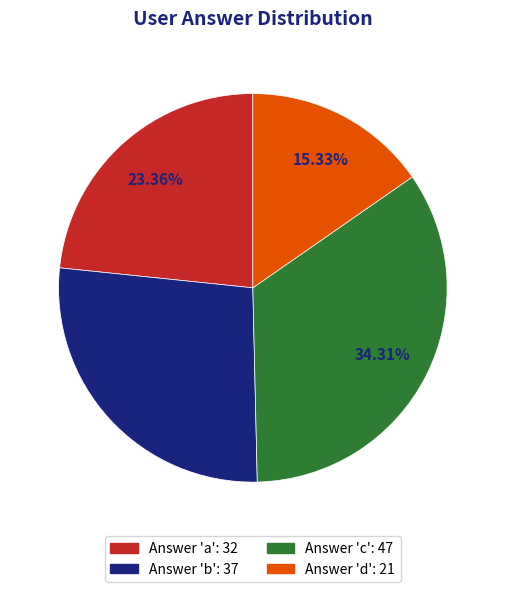

Does Answer 'c': 47 represent more than half of the total?

No